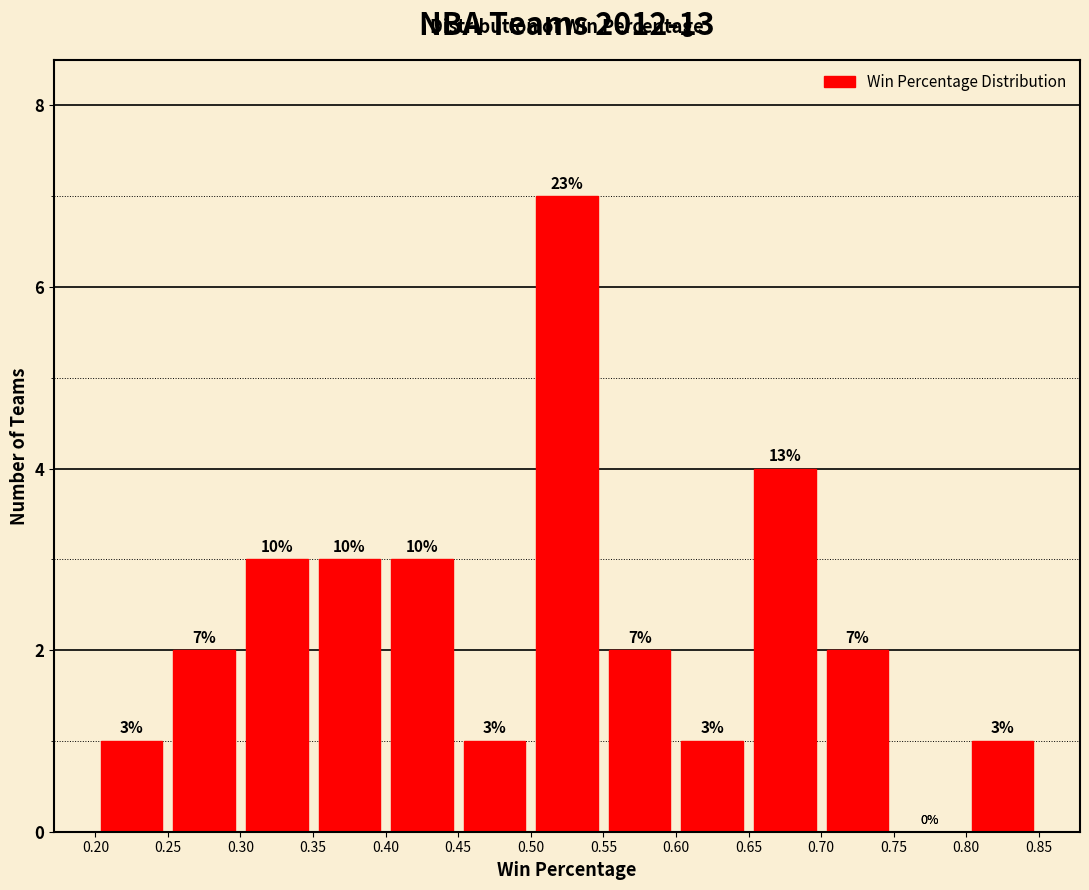

Over which range of the x-axis is the bar tallest?

0.50 to 0.55